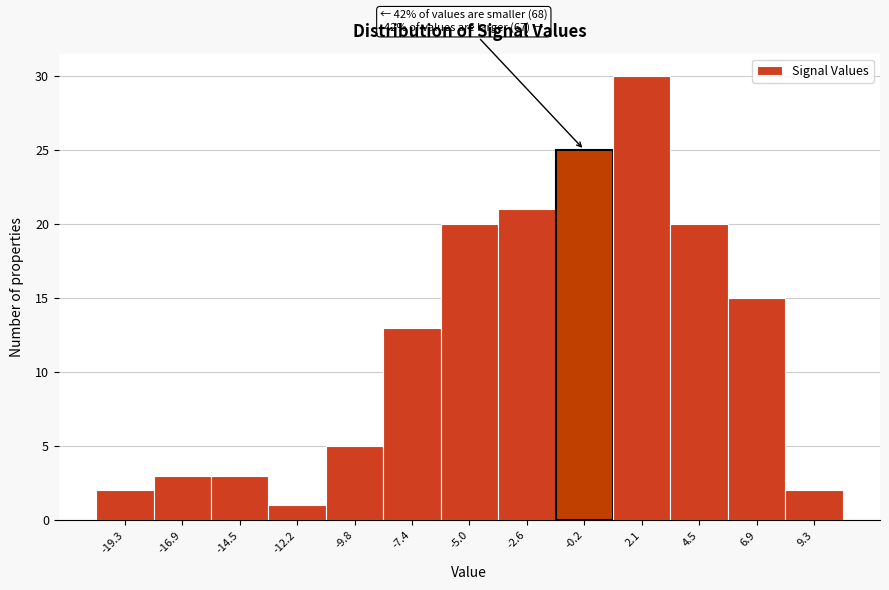

Which range on the x-axis has the tallest bar?

1.0 to 3.5